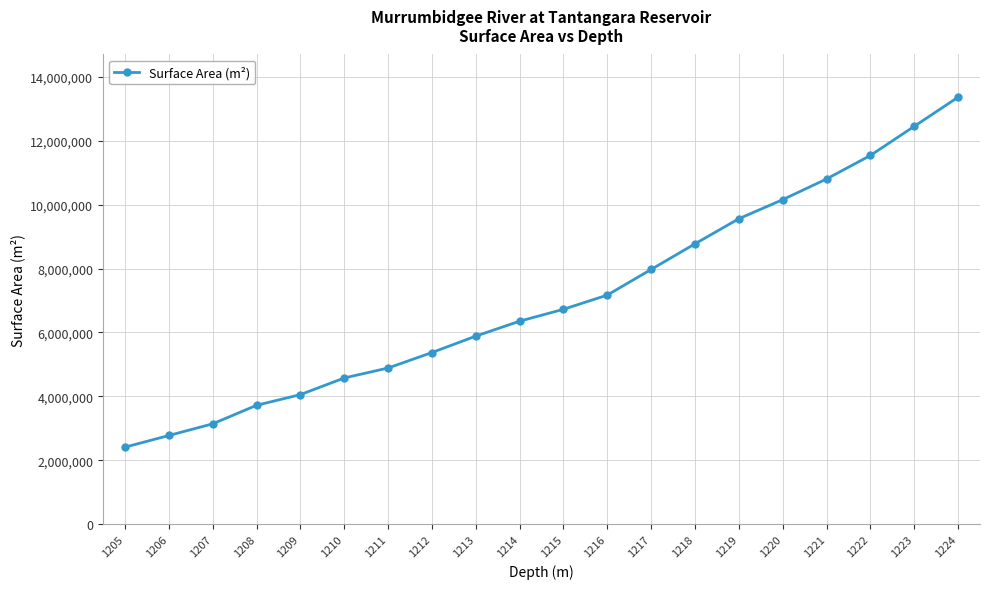

The value at 1212 is 2315634. True or false?

False